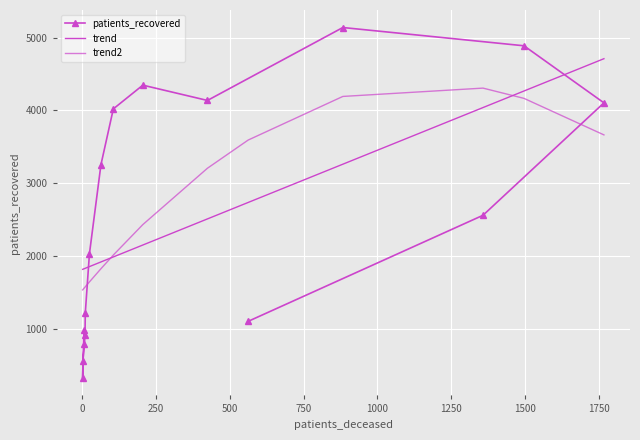

What are all the series names shown in the legend?

patients_recovered, trend, trend2